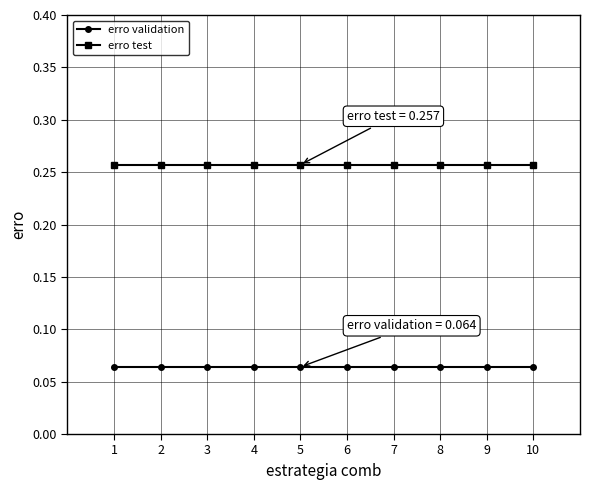

The erro test series shows 0.1 at 9. True or false?

False